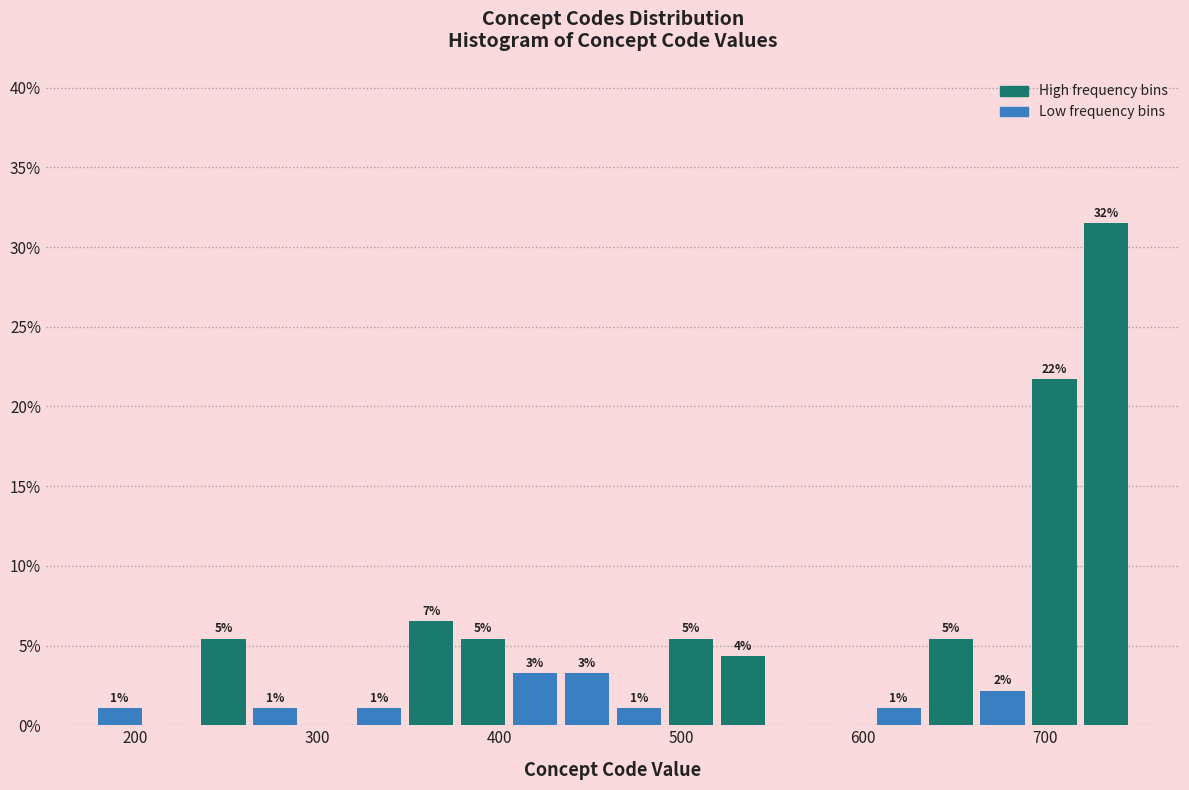

Read against the x-axis, roughly where is the centre of the tallest bar?

730